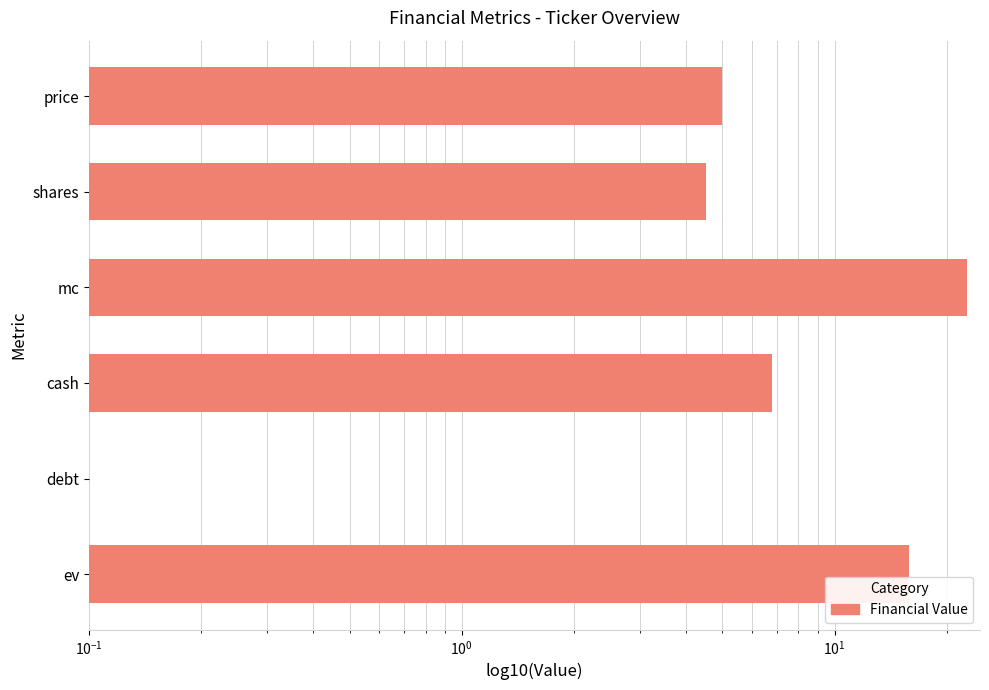

The value at cash is 12.0. True or false?

False